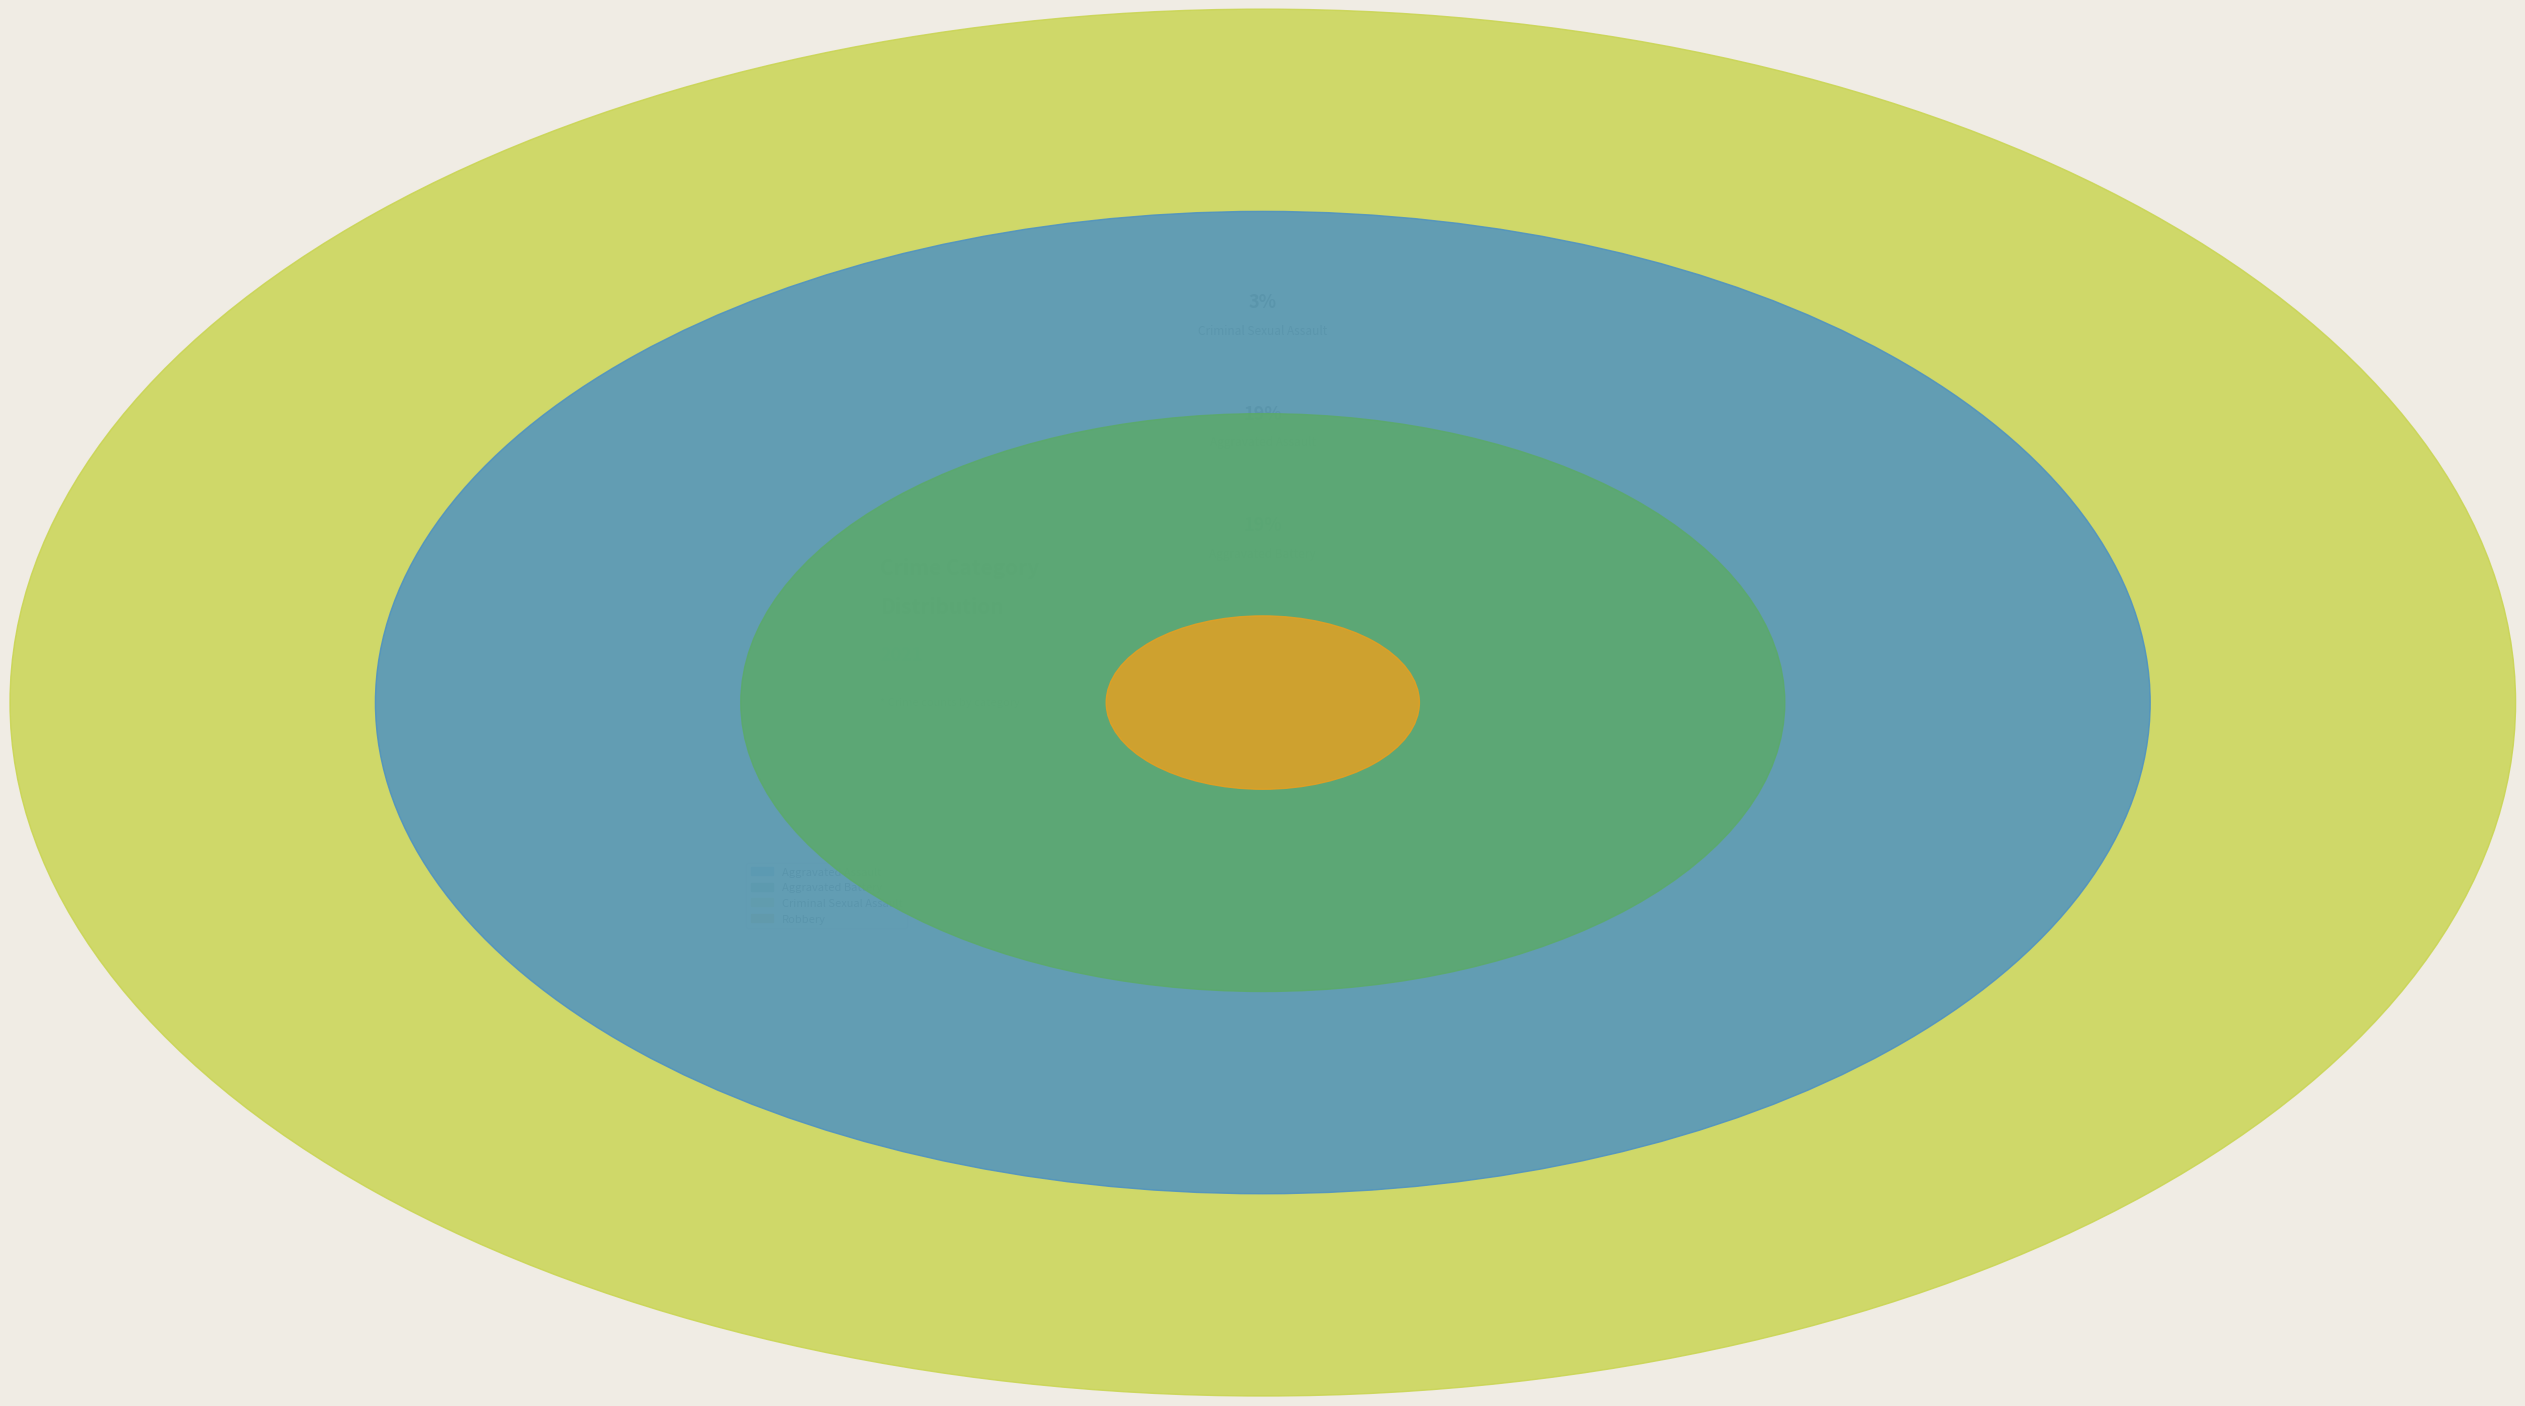

What percentage is the Aggravated Battery slice, to the nearest percent?

19%